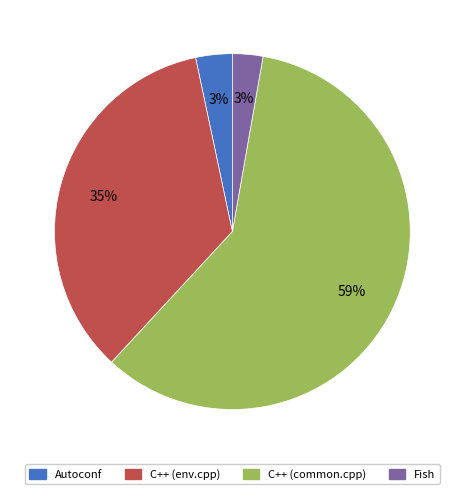

Is the sum of C++ (common.cpp) and C++ (env.cpp) greater than half?

Yes